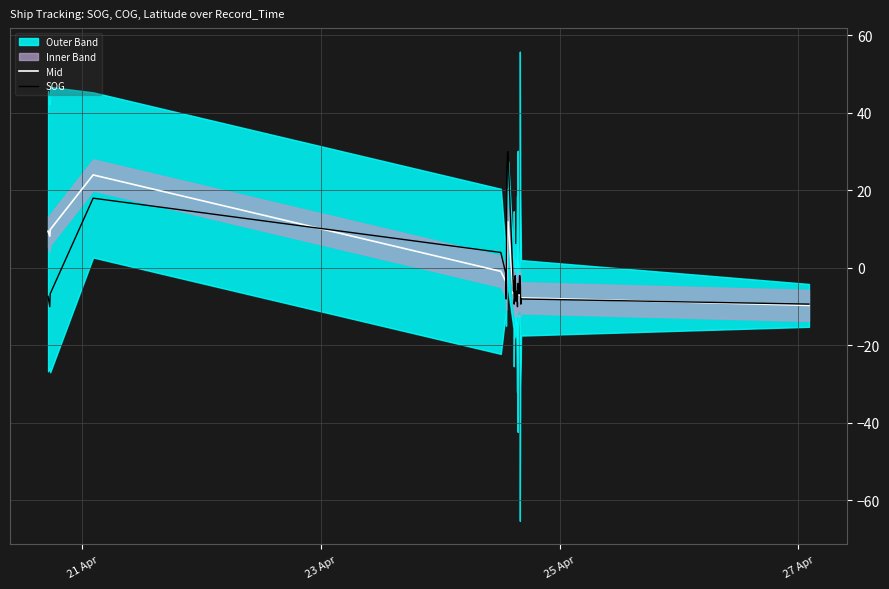

What is the highest value of the SOG series?

30.0